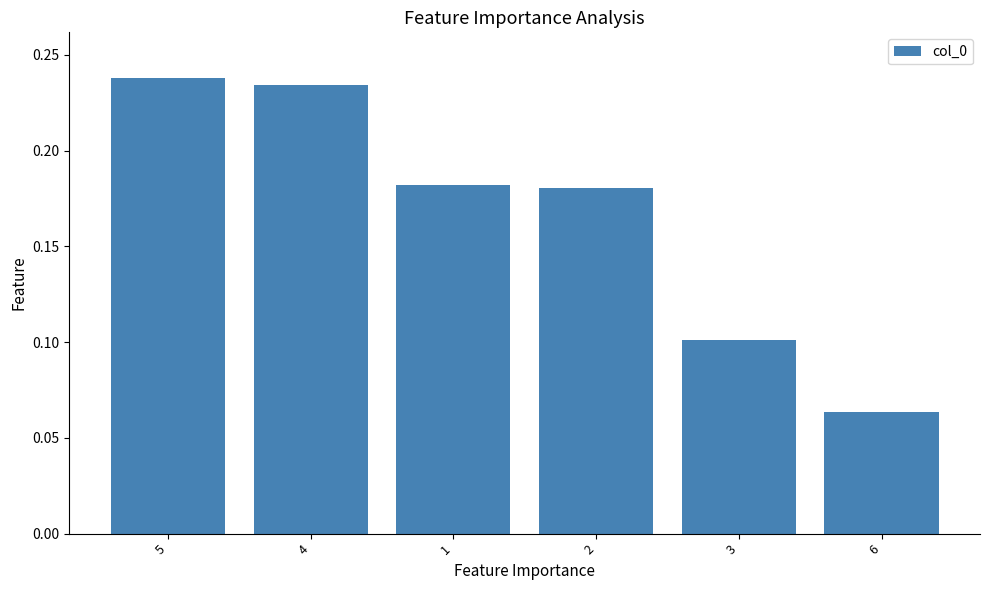

What position from the left is 5?

1